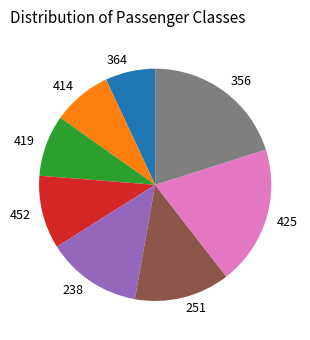

What is the smallest slice in the pie chart?

364